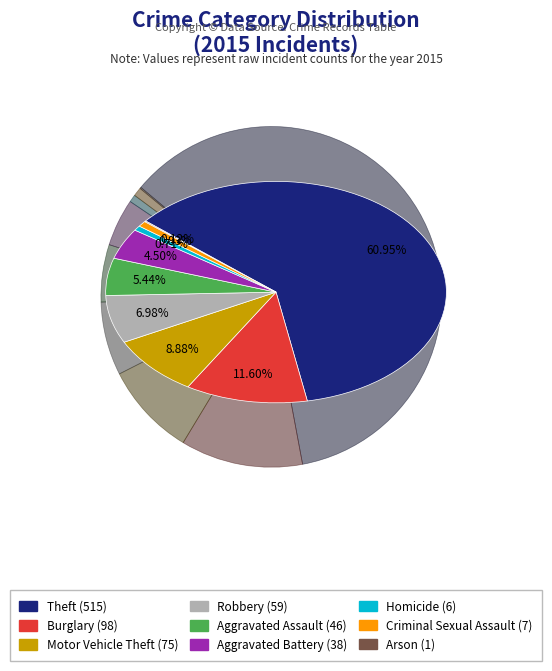

Is Theft the majority of the pie?

Yes